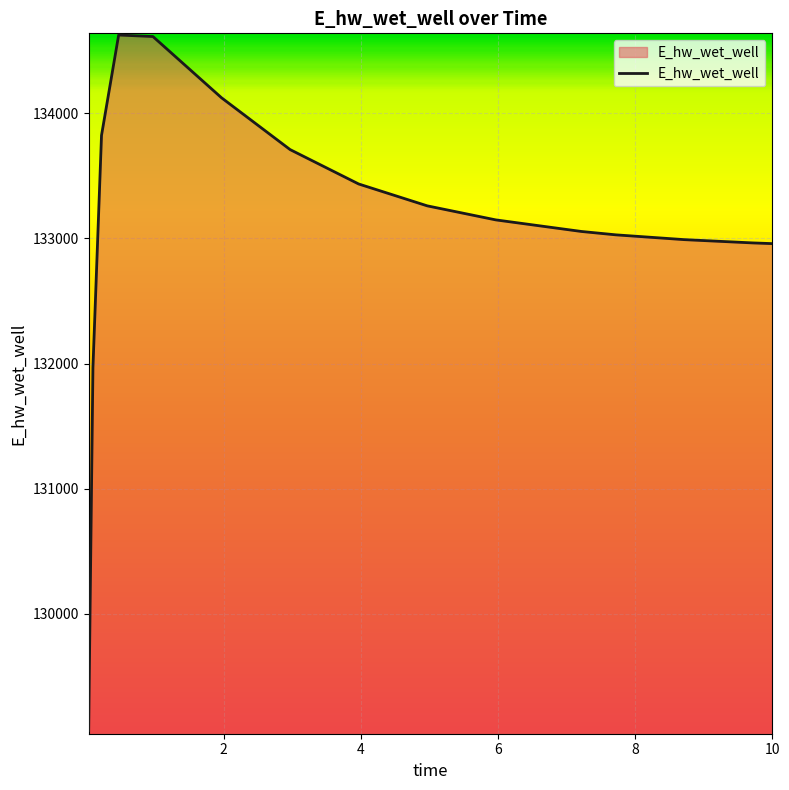

What is the difference between the maximum and minimum values?

5555.1